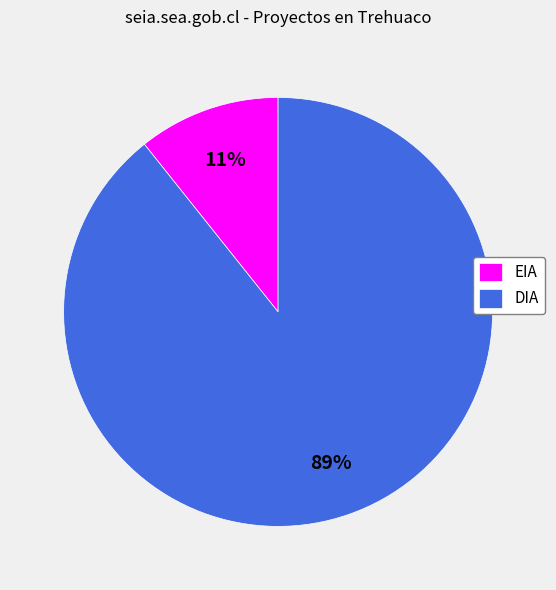

Which category has the biggest portion of the pie?

DIA